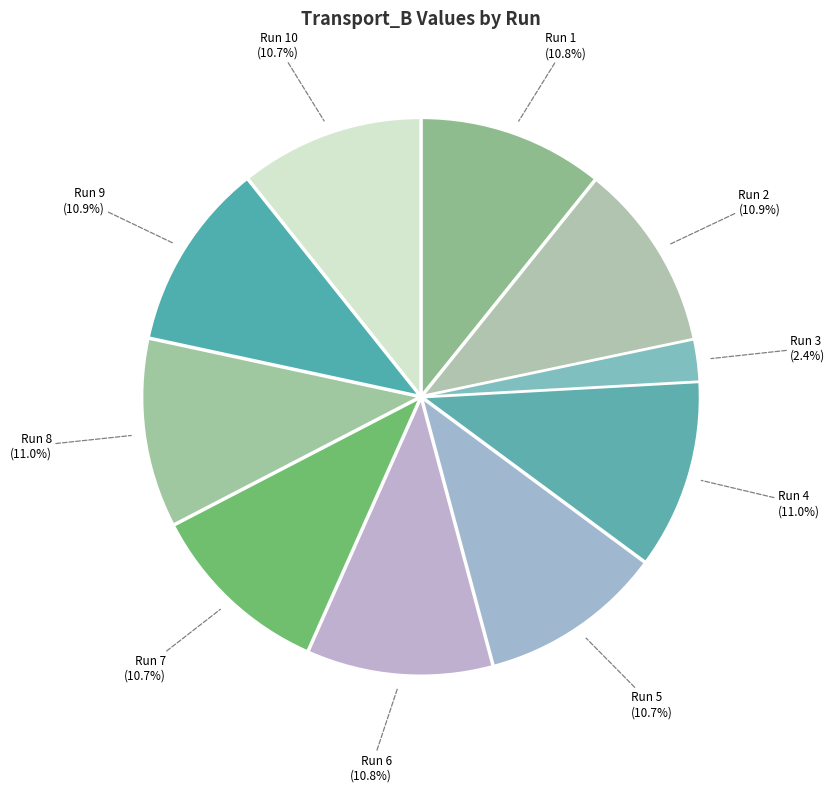

What is the ratio of the value at Run 1 to the value at Run 4?

1.0